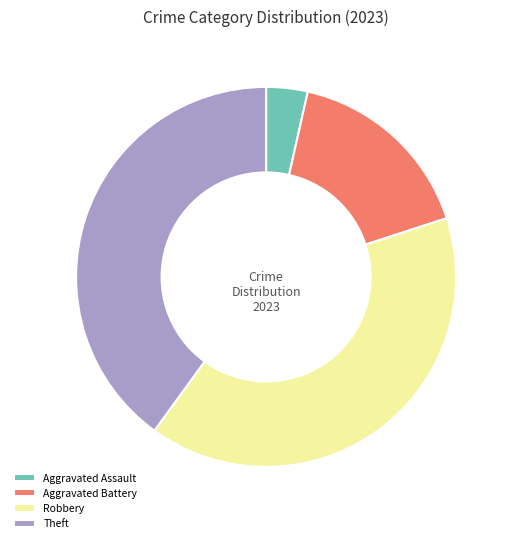

How many segments does this pie chart have?

4